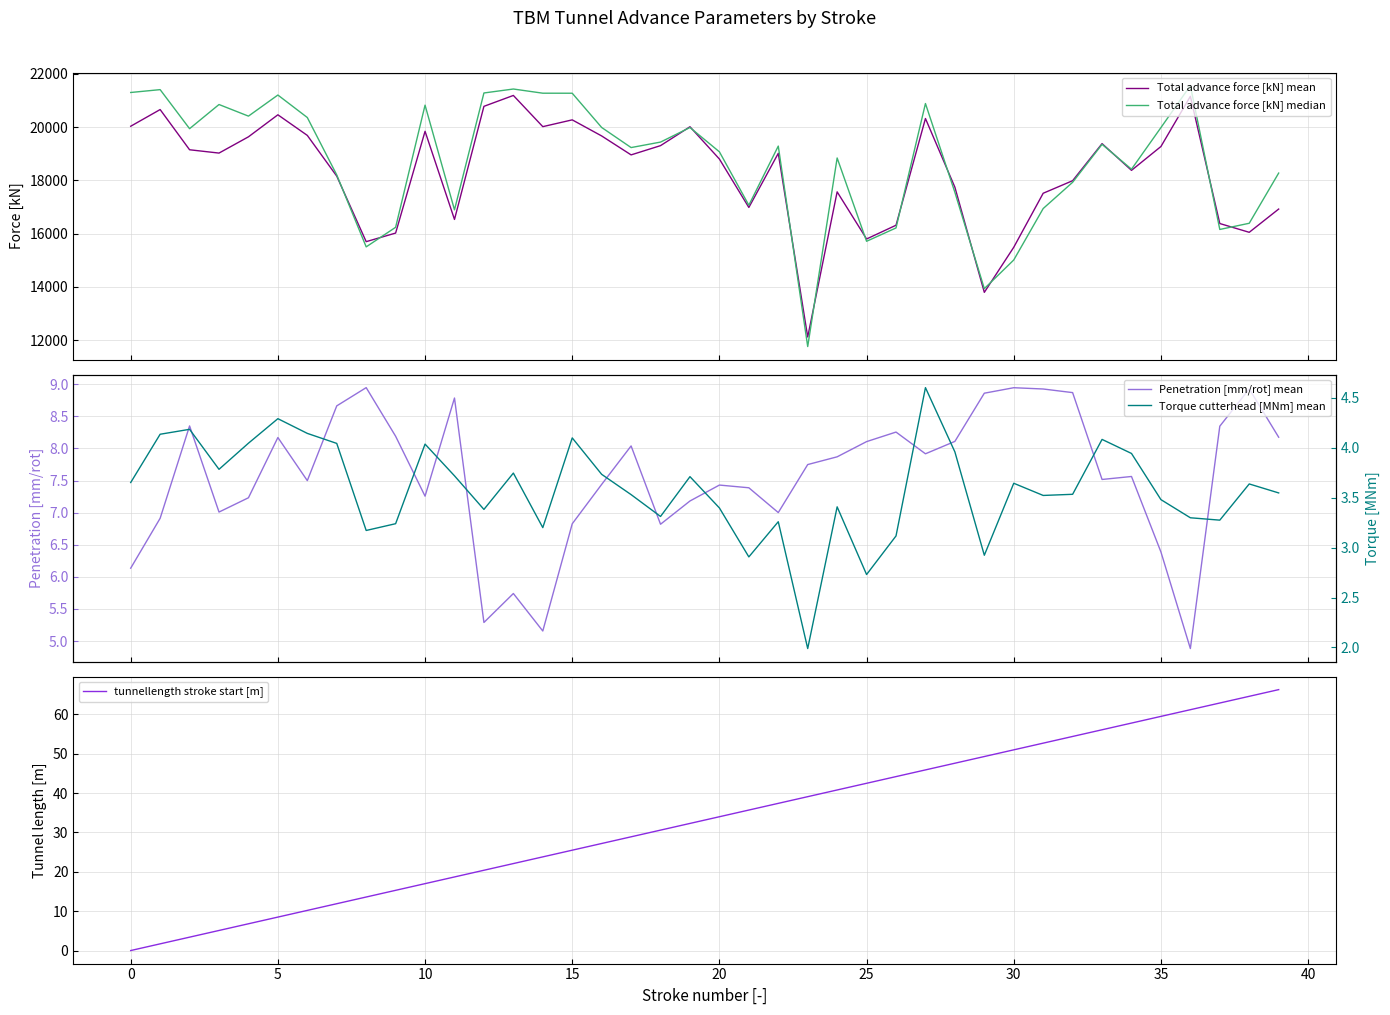

True or false: Torque cutterhead [MNm] mean and Penetration [mm/rot] mean cross at least once.

False